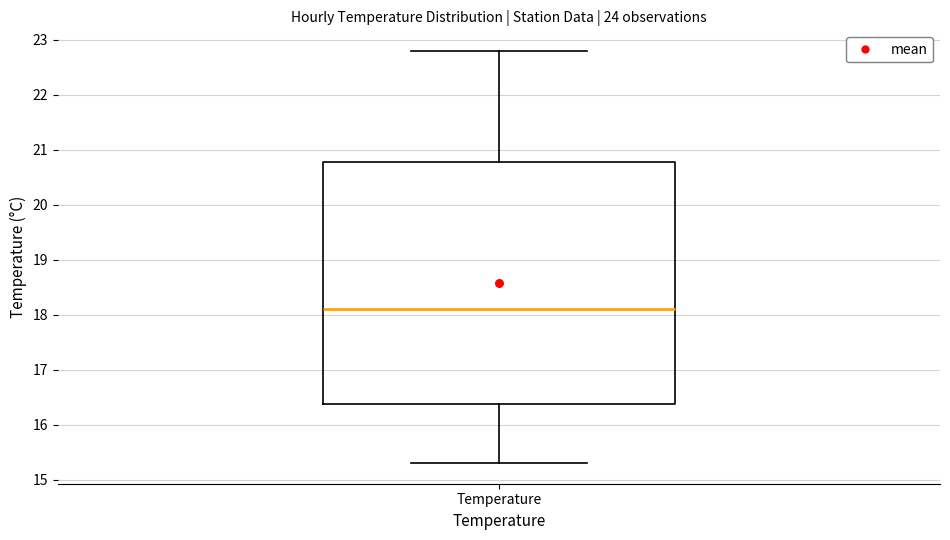

Transcribe this box plot: give where the median line is, the range the box spans, and where the two whiskers end, as read against the y-axis. The values are not printed on the chart, so give them approximately, as read against the axis.

median 18.1, box 16.4 to 20.8, whiskers 15.3 to 22.8